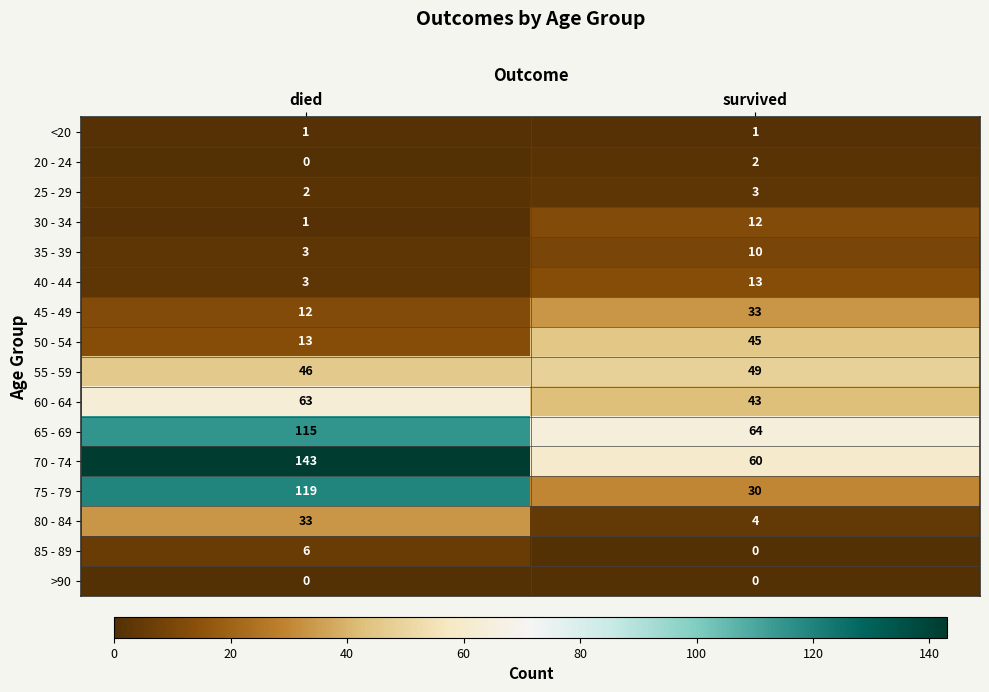

Which label corresponds to the largest value in the chart?

died